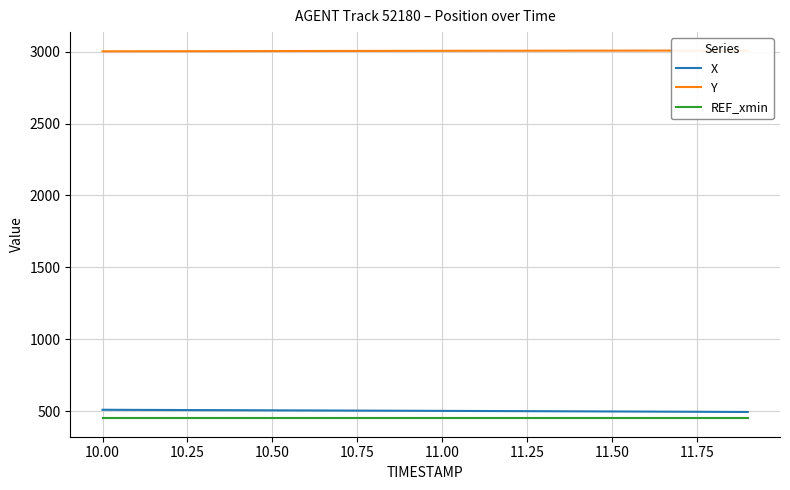

The value of REF_xmin at 11.50 is 450.0. True or false?

True